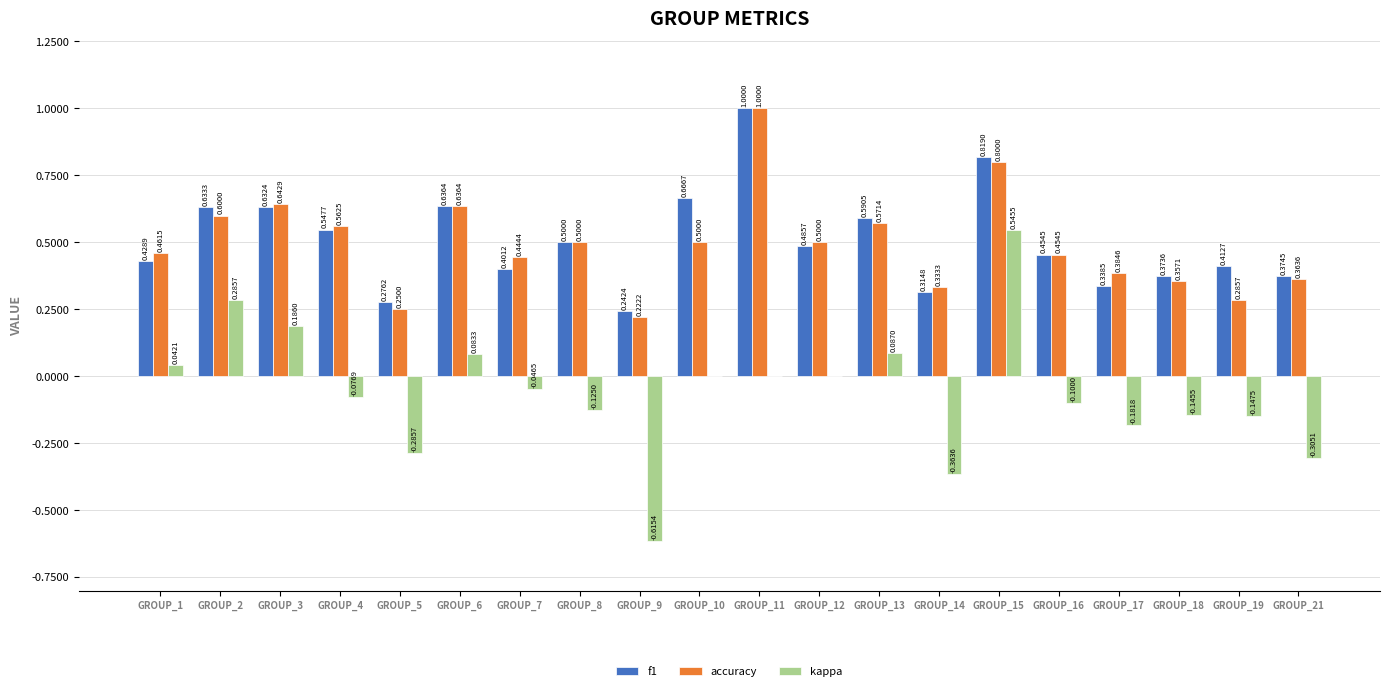

How many groups of bars are there?

20